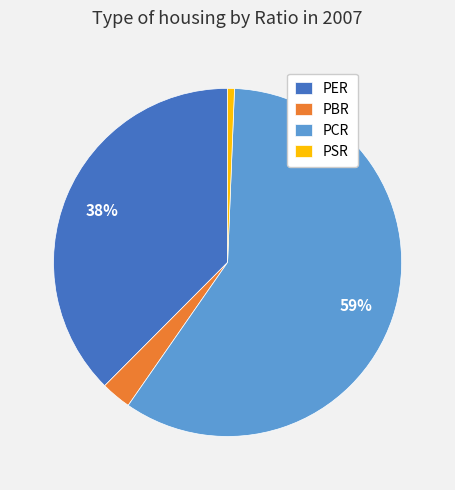

Which slice is the largest?

PCR